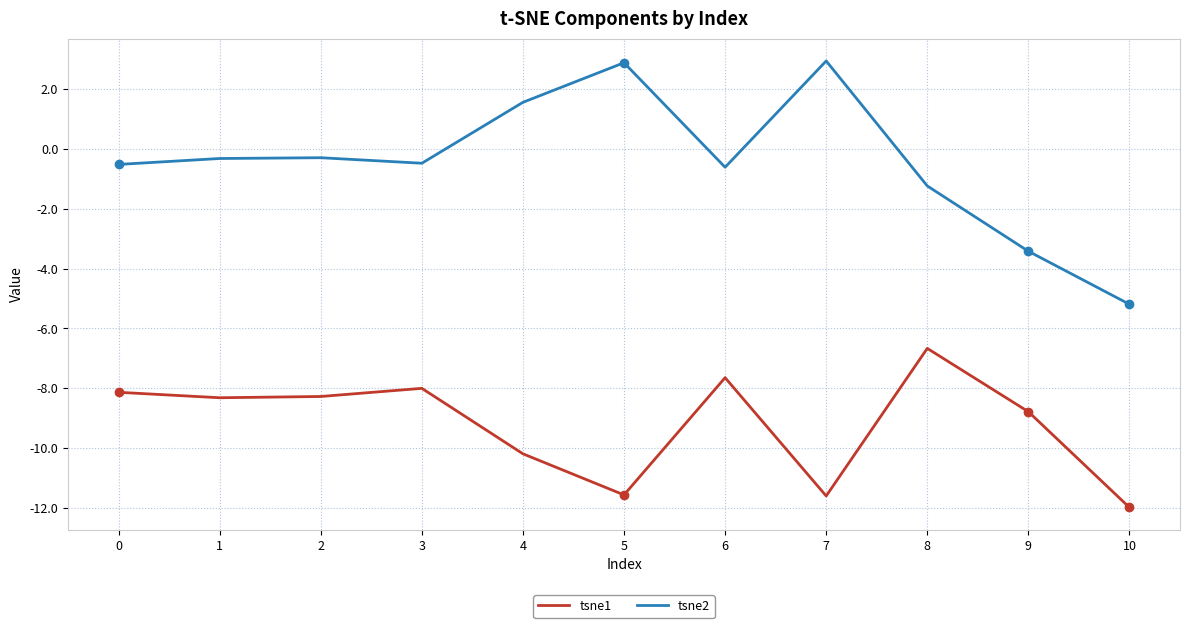

Where does the tsne2 series first go above 0?

4